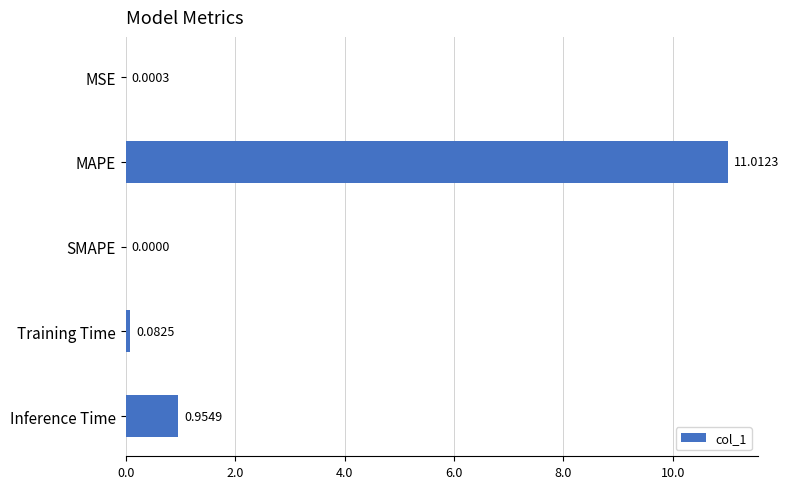

What is the change in value from MSE to Inference Time?

+1.0